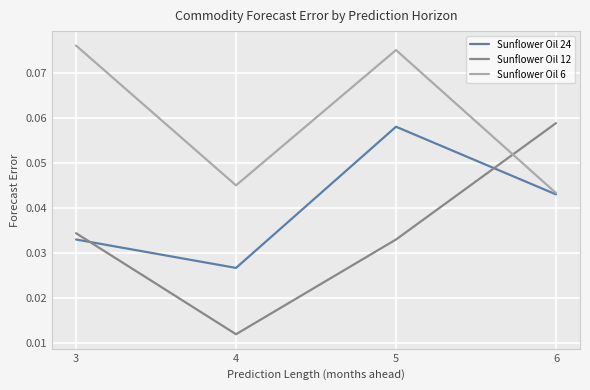

Which series has the largest range (max minus min)?

Sunflower Oil 12